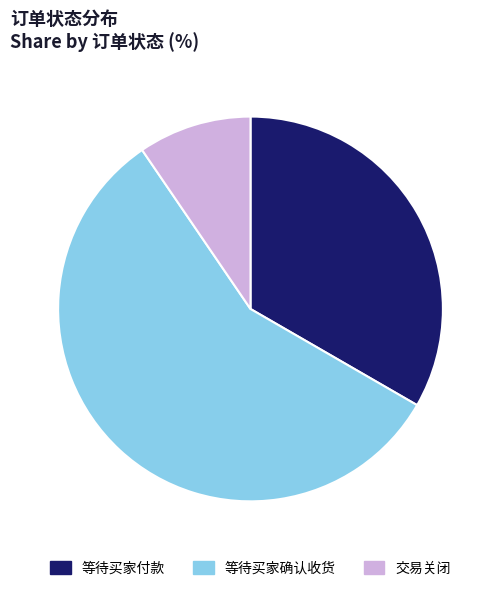

Which slice is the smallest?

交易关闭